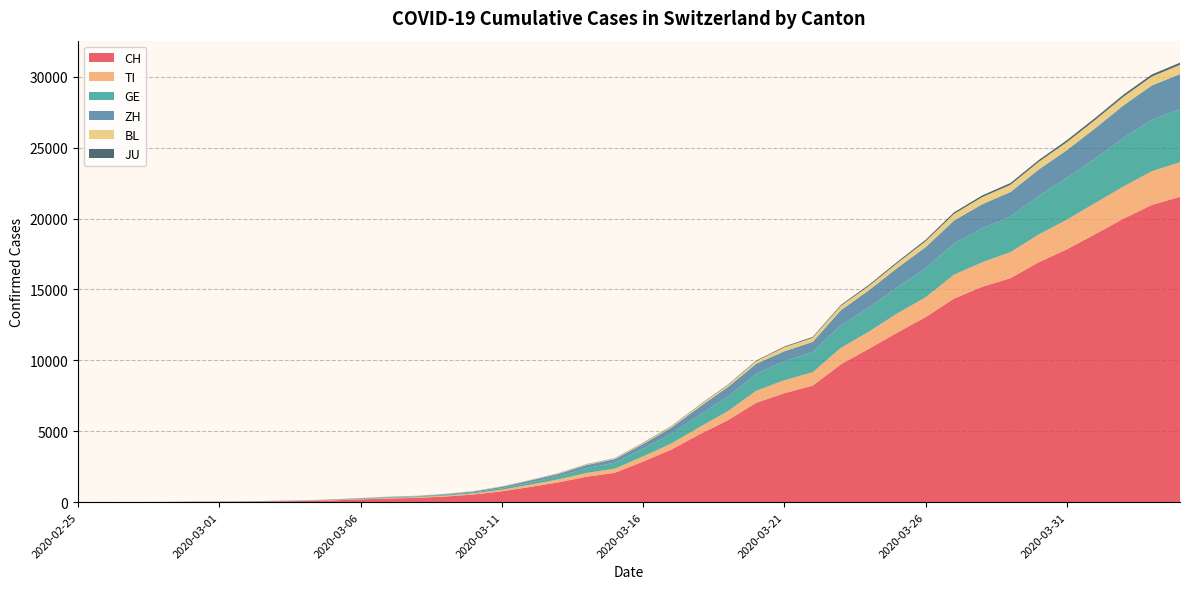

Reading right to left, transcribe all the data shown in this chart.

CH: 2020-04-04=21529	2020-04-03=20959	2020-04-02=19991	2020-04-01=18902	2020-03-31=17836	2020-03-30=16917	2020-03-29=15795	2020-03-28=15192	2020-03-27=14353	2020-03-26=13051	2020-03-25=11967	2020-03-24=10828	2020-03-23=9724	2020-03-22=8216	2020-03-21=7685	2020-03-20=7004	2020-03-19=5780	2020-03-18=4792	2020-03-17=3709	2020-03-16=2863	2020-03-15=2071	2020-03-14=1795	2020-03-13=1398	2020-03-12=1072	2020-03-11=766	2020-03-10=542	2020-03-09=396	2020-03-08=303	2020-03-07=257	2020-03-06=197	2020-03-05=125	2020-03-04=83	2020-03-03=59	2020-03-02=40	2020-03-01=29	2020-02-29=23	2020-02-28=13	2020-02-27=6	2020-02-26=2	2020-02-25=0
TI: 2020-04-04=2442	2020-04-03=2377	2020-04-02=2271	2020-04-01=2195	2020-03-31=2091	2020-03-30=1962	2020-03-29=1837	2020-03-28=1727	2020-03-27=1688	2020-03-26=1401	2020-03-25=1354	2020-03-24=1209	2020-03-23=1162	2020-03-22=945	2020-03-21=916	2020-03-20=849	2020-03-19=638	2020-03-18=511	2020-03-17=426	2020-03-16=368	2020-03-15=293	2020-03-14=265	2020-03-13=206	2020-03-12=163	2020-03-11=108	2020-03-10=75	2020-03-09=61	2020-03-08=49	2020-03-07=41	2020-03-06=28	2020-03-05=25	2020-03-04=13	2020-03-03=8	2020-03-02=4	2020-03-01=2	2020-02-29=2	2020-02-28=1	2020-02-27=1	2020-02-26=1	2020-02-25=0
GE: 2020-04-04=3753	2020-04-03=3621	2020-04-02=3420	2020-04-01=3137	2020-03-31=2958	2020-03-30=2721	2020-03-29=2505	2020-03-28=2393	2020-03-27=2190	2020-03-26=2033	2020-03-25=1837	2020-03-24=1699	2020-03-23=1582	2020-03-22=1430	2020-03-21=1331	2020-03-20=1194	2020-03-19=1027	2020-03-18=848	2020-03-17=692	2020-03-16=544	2020-03-15=423	2020-03-14=340	2020-03-13=222	2020-03-12=150	2020-03-11=109	2020-03-10=76	2020-03-09=56	2020-03-08=40	2020-03-07=38	2020-03-06=25	2020-03-05=17	2020-03-04=14	2020-03-03=13	2020-03-02=10	2020-03-01=9	2020-02-29=8	2020-02-28=4	2020-02-27=1	2020-02-26=1	2020-02-25=0
ZH: 2020-04-04=2461	2020-04-03=2428	2020-04-02=2300	2020-04-01=2136	2020-03-31=1947	2020-03-30=1859	2020-03-29=1733	2020-03-28=1701	2020-03-27=1627	2020-03-26=1500	2020-03-25=1368	2020-03-24=1221	2020-03-23=1073	2020-03-22=711	2020-03-21=711	2020-03-20=711	2020-03-19=679	2020-03-18=568	2020-03-17=429	2020-03-16=326	2020-03-15=250	2020-03-14=218	2020-03-13=163	2020-03-12=140	2020-03-11=101	2020-03-10=62	2020-03-09=49	2020-03-08=40	2020-03-07=34	2020-03-06=29	2020-03-05=23	2020-03-04=15	2020-03-03=13	2020-03-02=10	2020-03-01=7	2020-02-29=6	2020-02-28=2	2020-02-27=2	2020-02-26=0	2020-02-25=0
BL: 2020-04-04=656	2020-04-03=625	2020-04-02=610	2020-04-01=588	2020-03-31=561	2020-03-30=539	2020-03-29=511	2020-03-28=502	2020-03-27=466	2020-03-26=422	2020-03-25=341	2020-03-24=306	2020-03-23=302	2020-03-22=289	2020-03-21=282	2020-03-20=184	2020-03-19=134	2020-03-18=116	2020-03-17=89	2020-03-16=76	2020-03-15=54	2020-03-14=47	2020-03-13=42	2020-03-12=26	2020-03-11=26	2020-03-10=22	2020-03-09=20	2020-03-08=19	2020-03-07=15	2020-03-06=6	2020-03-05=6	2020-03-04=2	2020-03-03=2	2020-03-02=2	2020-03-01=2	2020-02-29=2	2020-02-28=1	2020-02-27=0	2020-02-26=0	2020-02-25=0
JU: 2020-04-04=154	2020-04-03=149	2020-04-02=149	2020-04-01=145	2020-03-31=140	2020-03-30=128	2020-03-29=127	2020-03-28=119	2020-03-27=114	2020-03-26=100	2020-03-25=92	2020-03-24=82	2020-03-23=69	2020-03-22=61	2020-03-21=54	2020-03-20=44	2020-03-19=36	2020-03-18=32	2020-03-17=29	2020-03-16=25	2020-03-15=19	2020-03-14=18	2020-03-13=17	2020-03-12=12	2020-03-11=7	2020-03-10=7	2020-03-09=7	2020-03-08=5	2020-03-07=5	2020-03-06=4	2020-03-05=4	2020-03-04=2	2020-03-03=2	2020-03-02=1	2020-03-01=1	2020-02-29=1	2020-02-28=1	2020-02-27=1	2020-02-26=0	2020-02-25=0